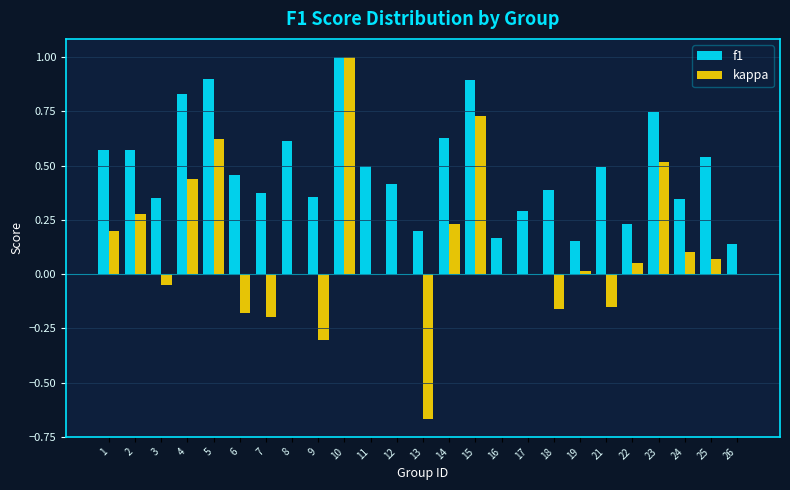

The value of kappa at 21 is -0.3. True or false?

False